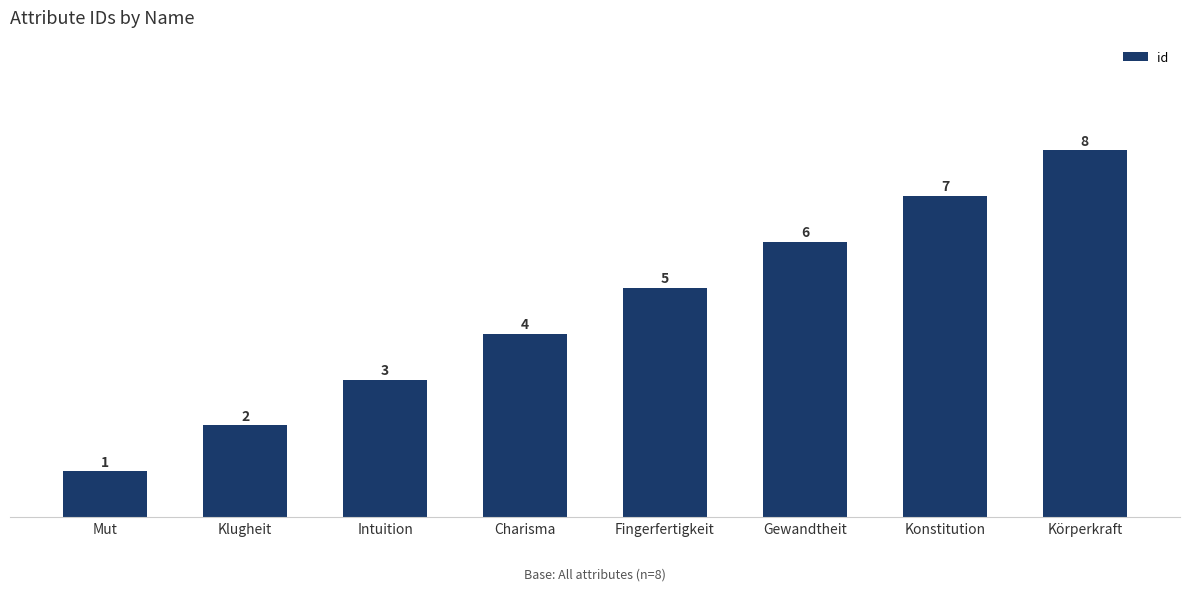

Which category has the lowest value across all series?

Mut